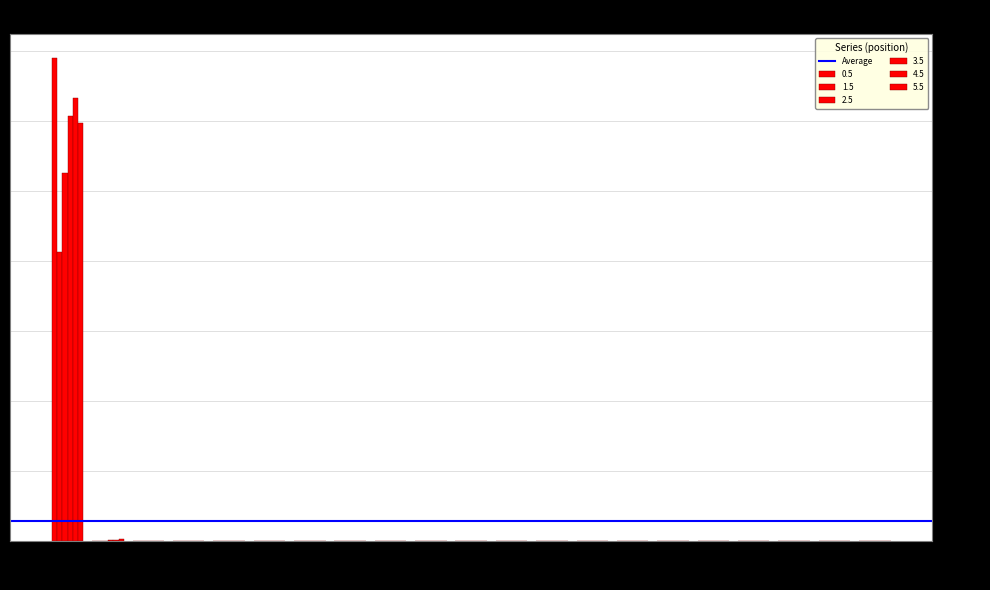

Are the bars grouped side by side (vs. stacked)?

Yes